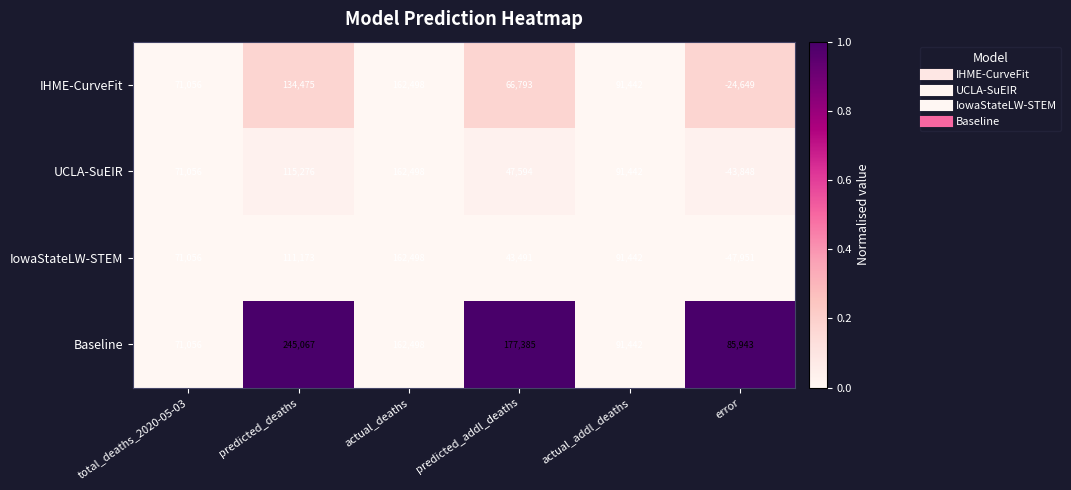

At predicted_deaths, list the series in order from smallest to largest.

IowaStateLW-STEM, UCLA-SuEIR, IHME-CurveFit, Baseline